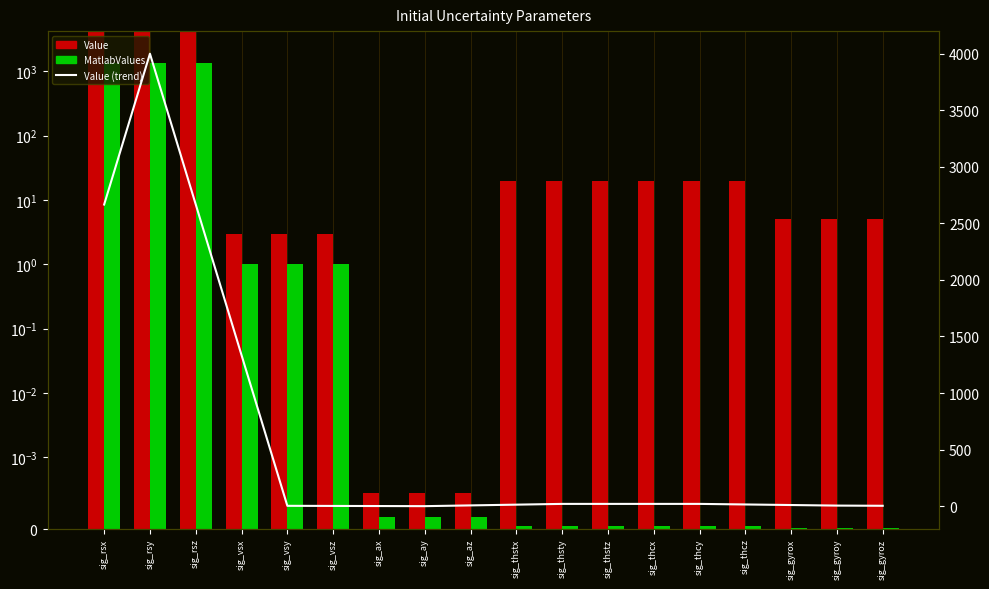

The Value series shows 20.0 at sig_thcy. True or false?

True